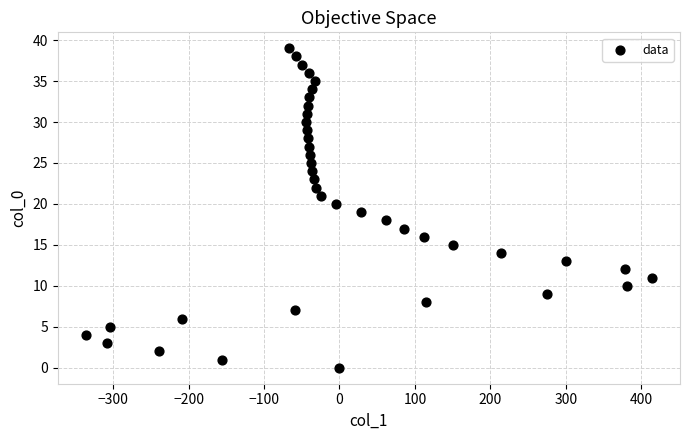

What is the range of X values (max minus min)?

750